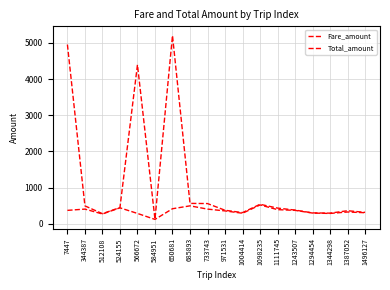

Reading right to left, what are all the values shown in this chart?

Fare_amount: 305	325	285	295	370	390	520	290	355	405	495	415	120	285	440	270	405	370
Total_amount: 315	360	293	300	378	433	538	308	373	558	563	5205	123	4395	448	278	494	4955